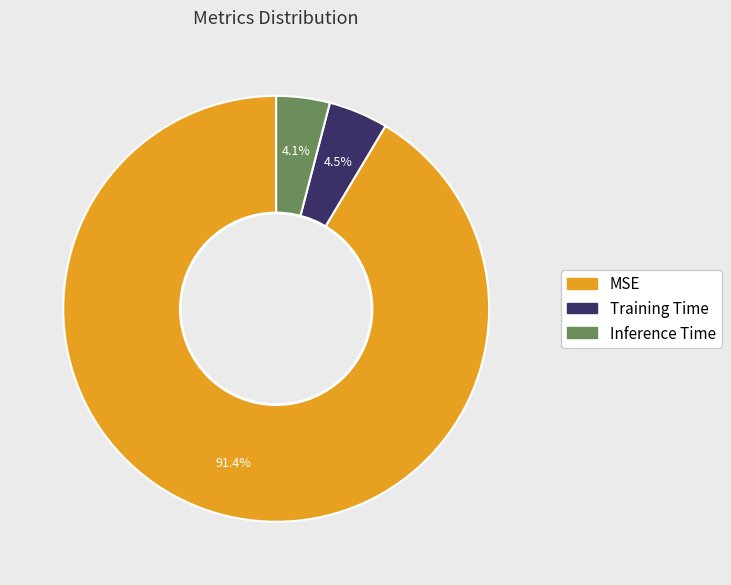

To the nearest percent, what is the combined percentage of Inference Time and Training Time?

9%